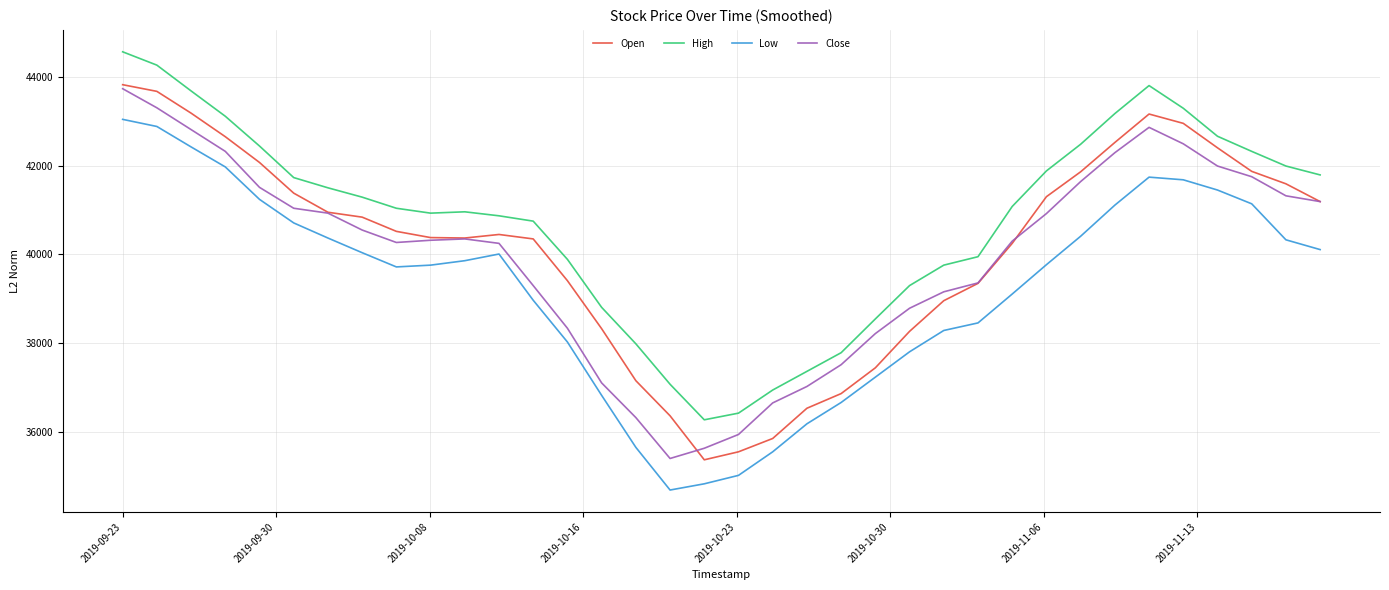

What are all the series names shown in the legend?

Open, High, Low, Close